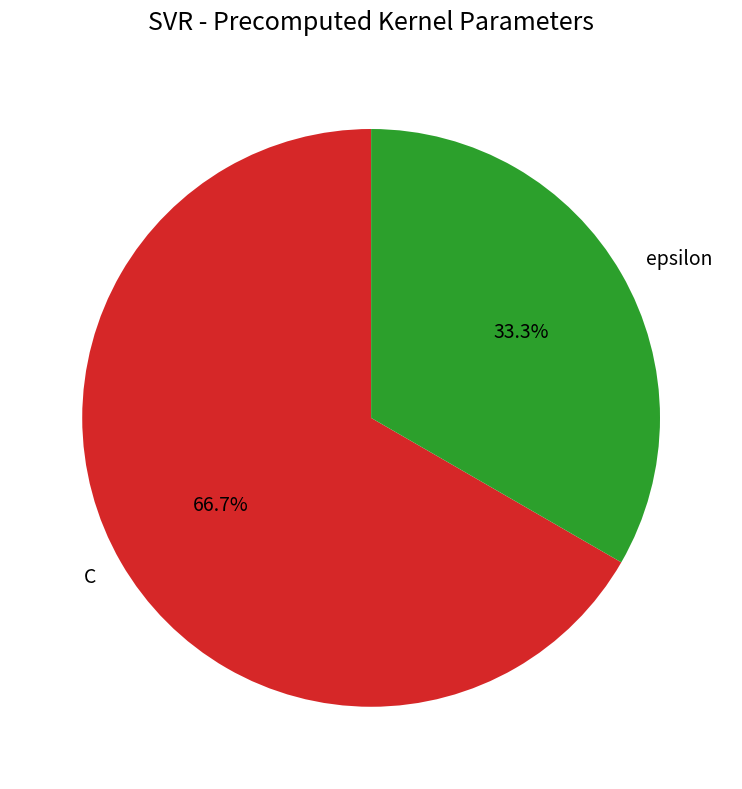

The C slice represents 67% of the pie. True or false?

True